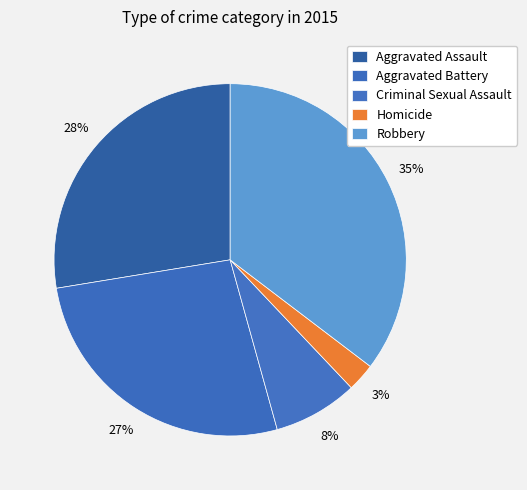

Which has a higher value, Robbery or Aggravated Battery?

Robbery